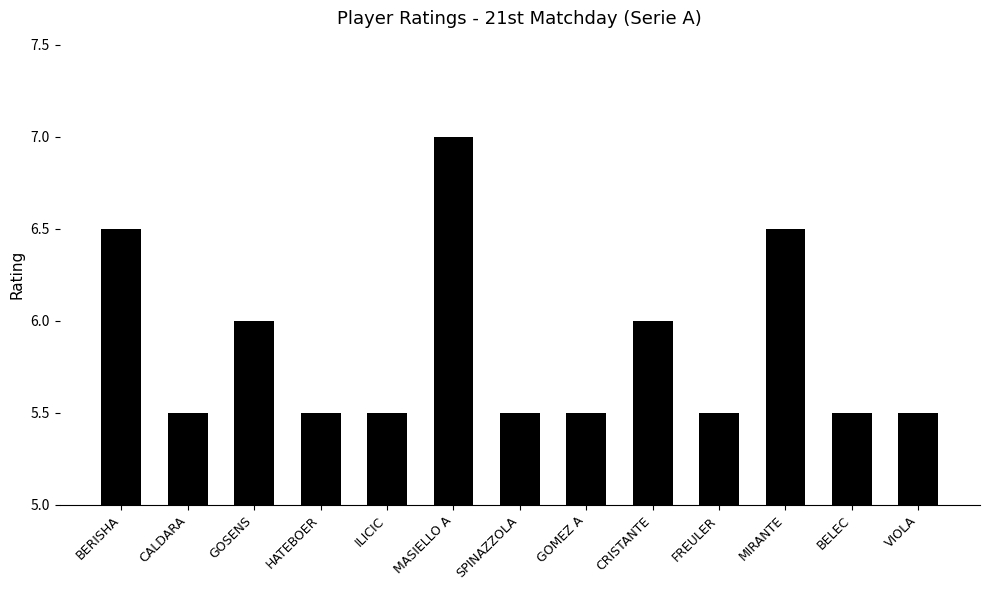

Reading left to right, what are all the values shown in this chart?

BERISHA=6.5	CALDARA=5.5	GOSENS=6.0	HATEBOER=5.5	ILICIC=5.5	MASIELLO A=7.0	SPINAZZOLA=5.5	GOMEZ A=5.5	CRISTANTE=6.0	FREULER=5.5	MIRANTE=6.5	BELEC=5.5	VIOLA=5.5